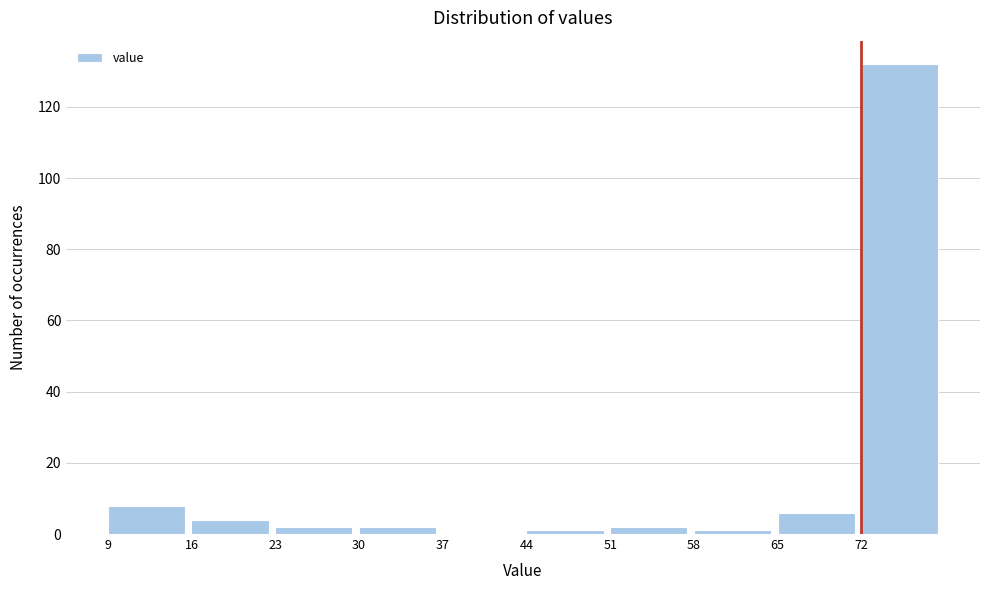

Reading left to right, list every bar in this chart as the range it spans on the x-axis followed by its height. The values are not printed on the chart, so give them approximately, as read against the axis.

9 to 16: 8
16 to 23: 4
23 to 30: 2
30 to 37: 2
37 to 44: 0
44 to 51: under 2
51 to 58: 2
58 to 65: under 2
65 to 72: 6
72 to 79: 132